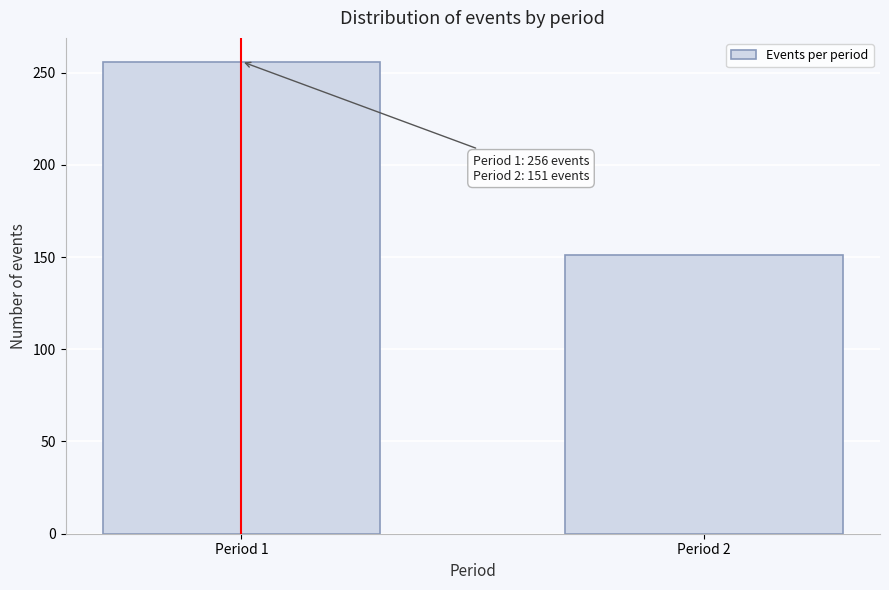

Reading left to right, transcribe all the data shown in this chart.

256	151